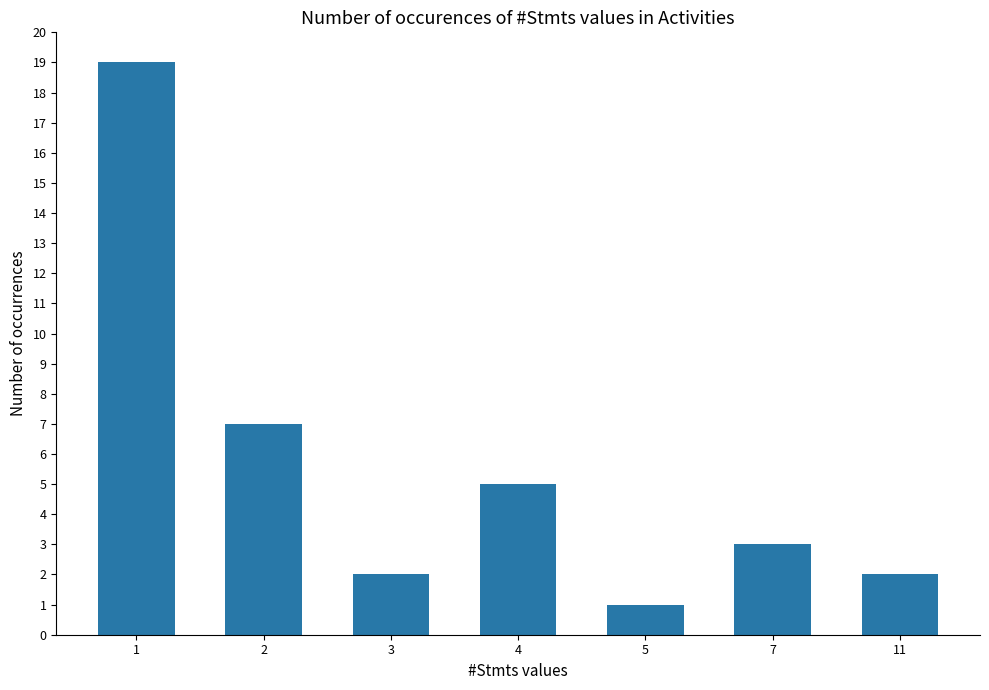

What is the minimum value shown in the chart?

1